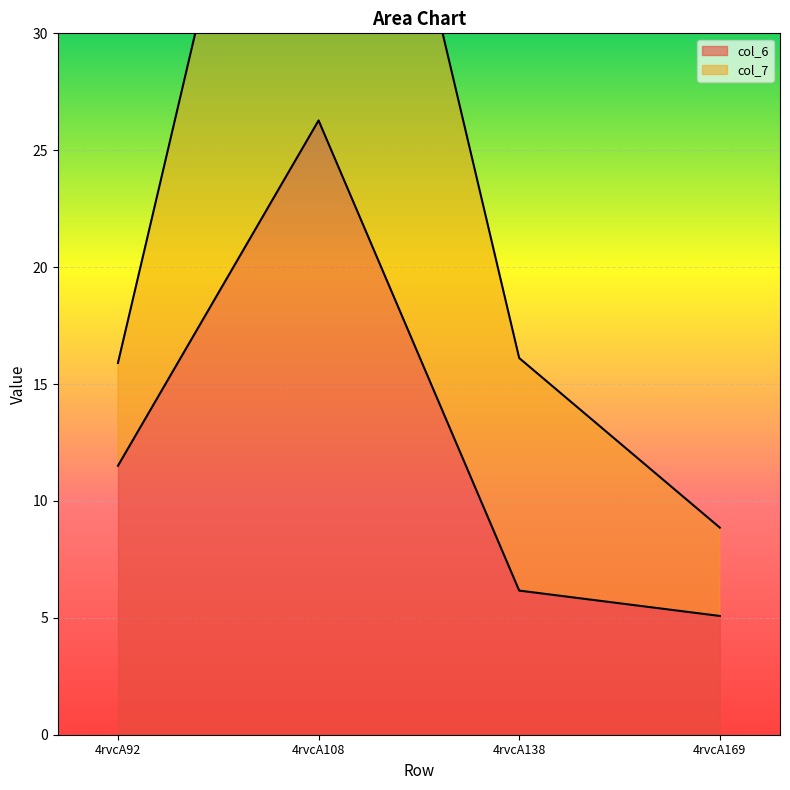

What is the ratio of the value at 4rvcA92 to the value at 4rvcA169?

2.3